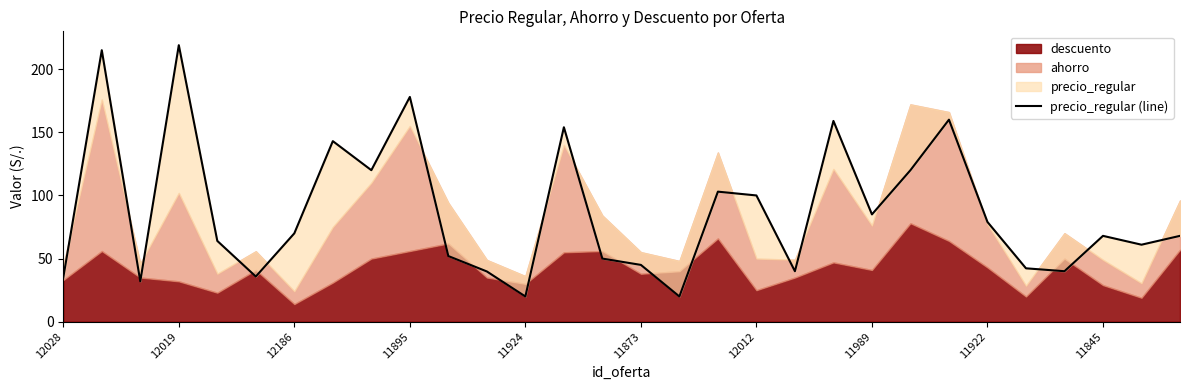

How many lines are shown in the chart?

1